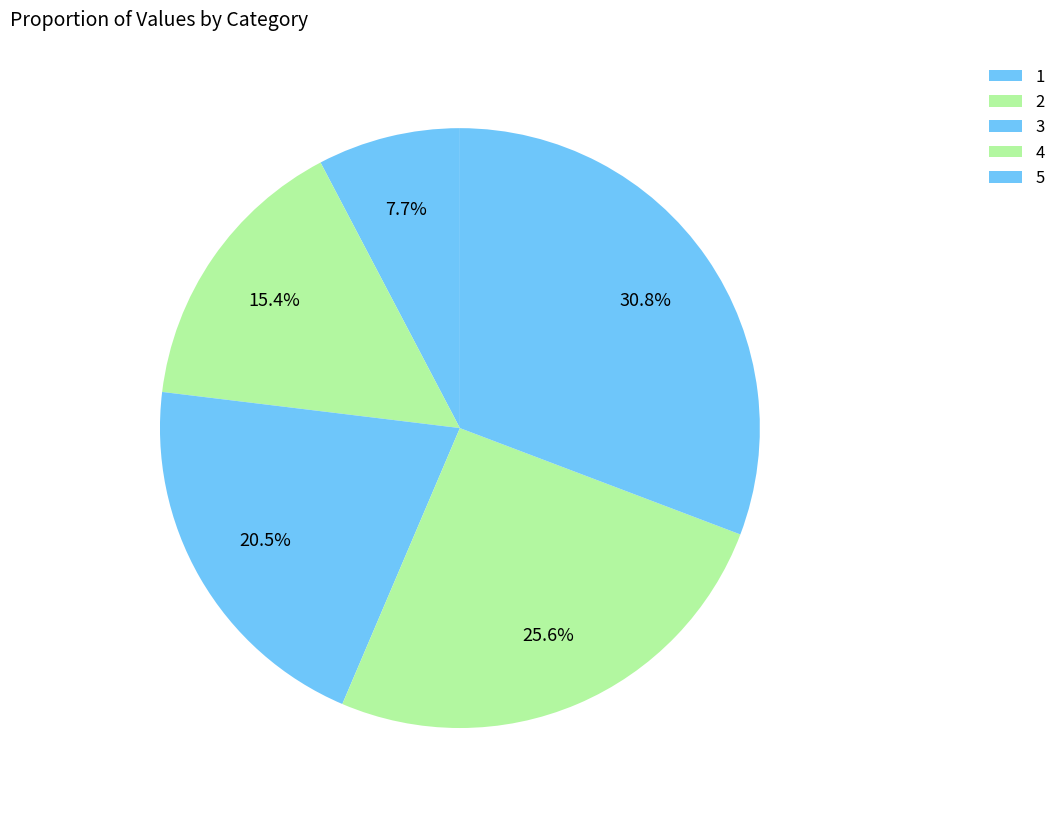

How many slices are in this pie chart?

5